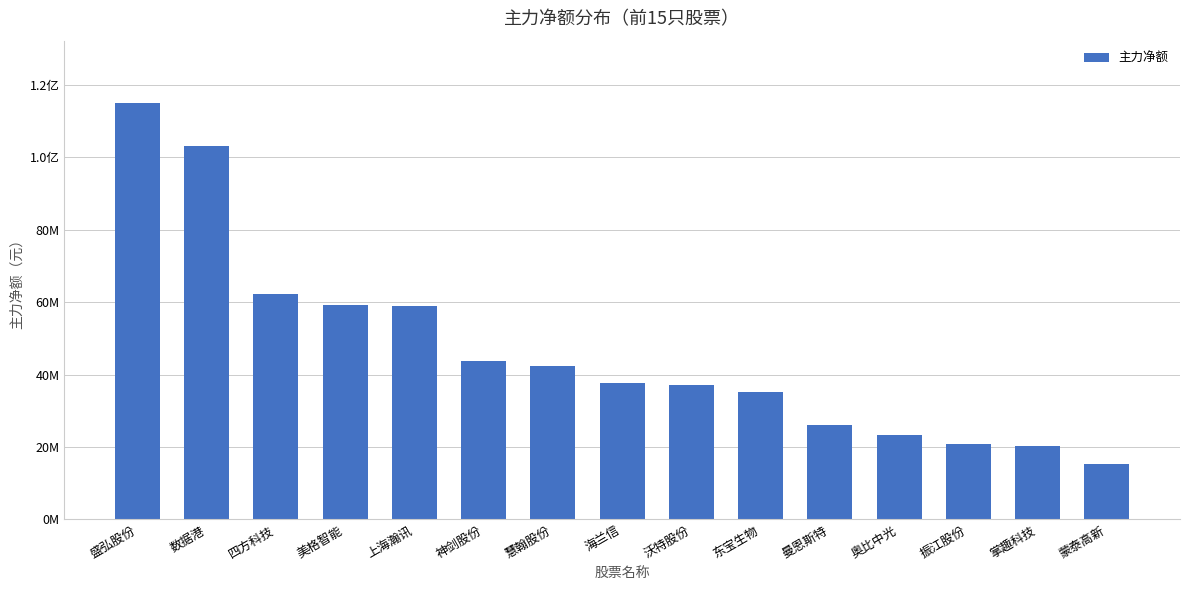

Are the bars horizontal?

No